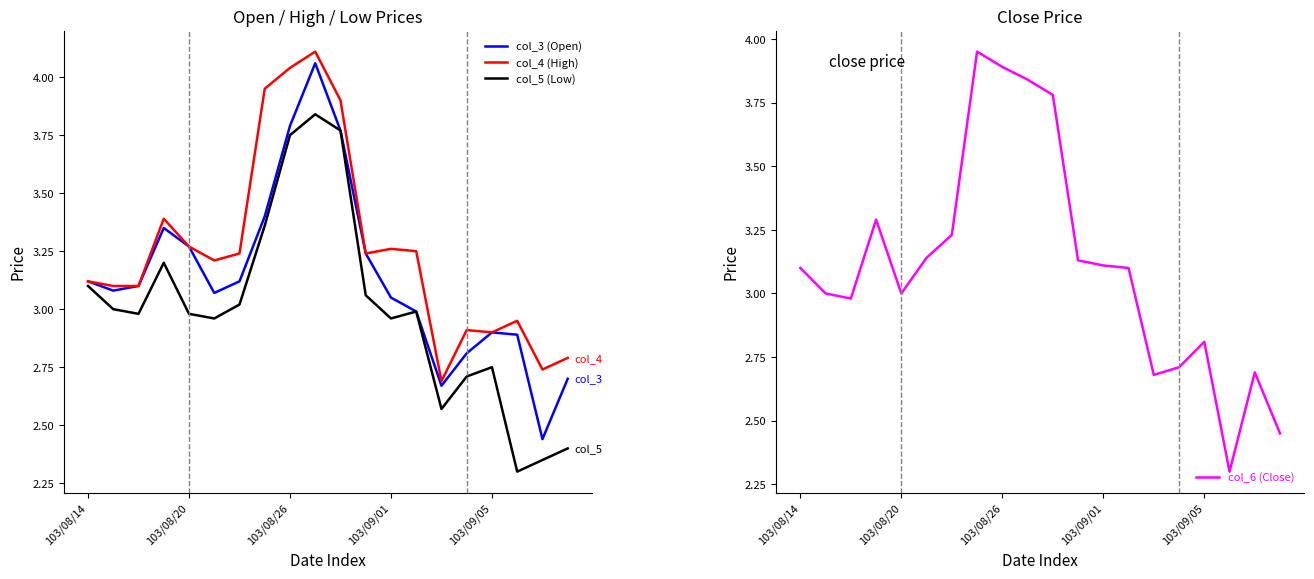

What is the lowest value of the col_5 (Low) series?

2.3